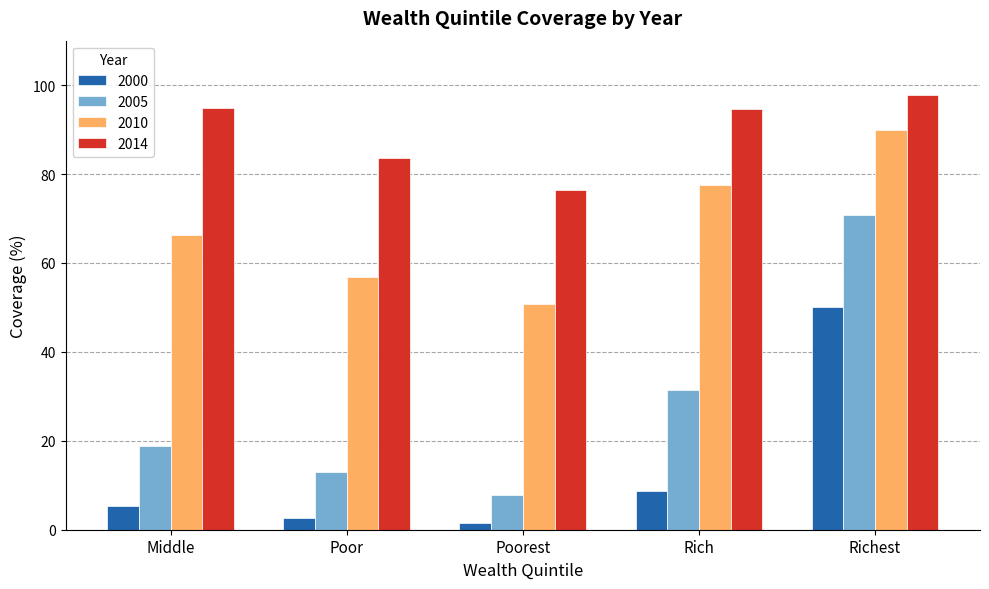

What is the difference between the highest and lowest values at Poorest?

74.9